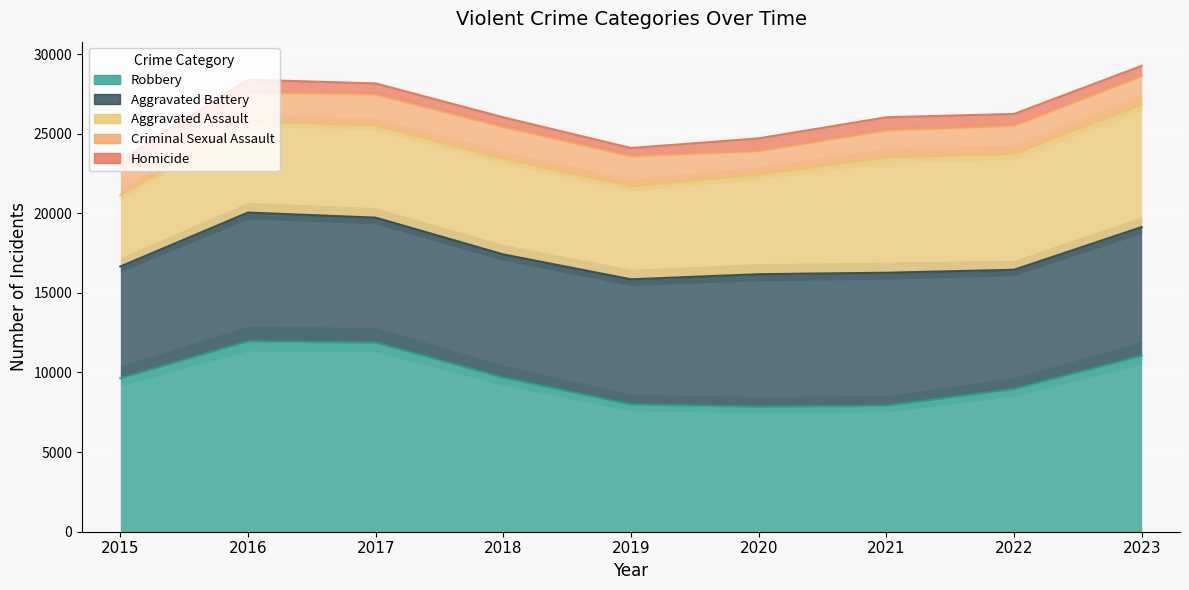

Which series has the largest total across all categories?

Robbery